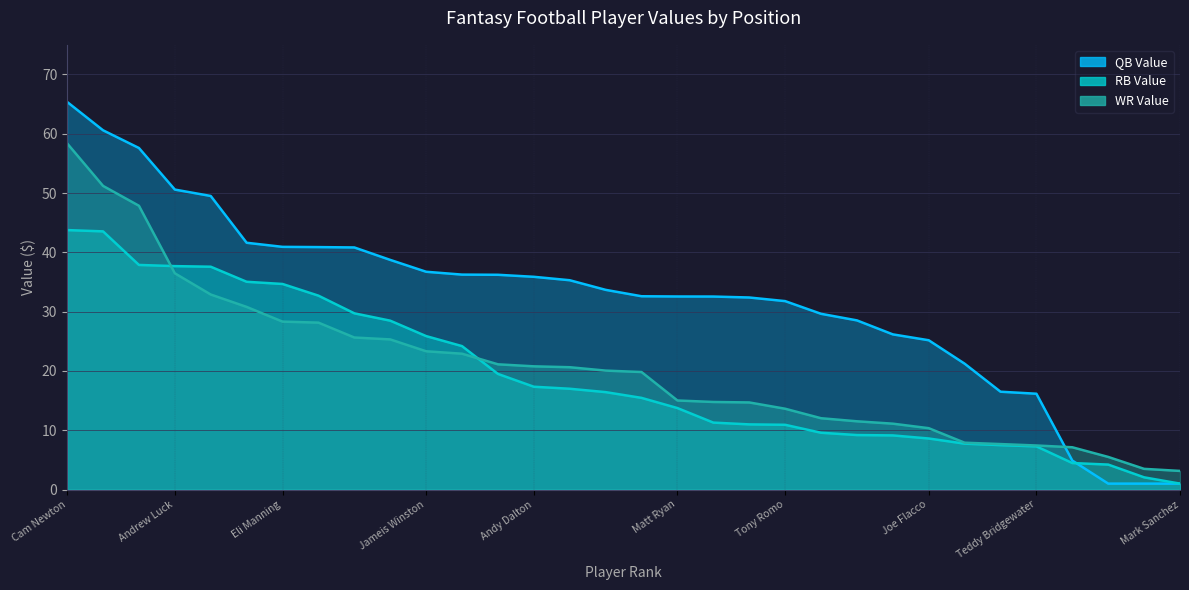

Between which two adjacent categories do RB_Value and WR_Value first intersect?

Russell Wilson and Andrew Luck